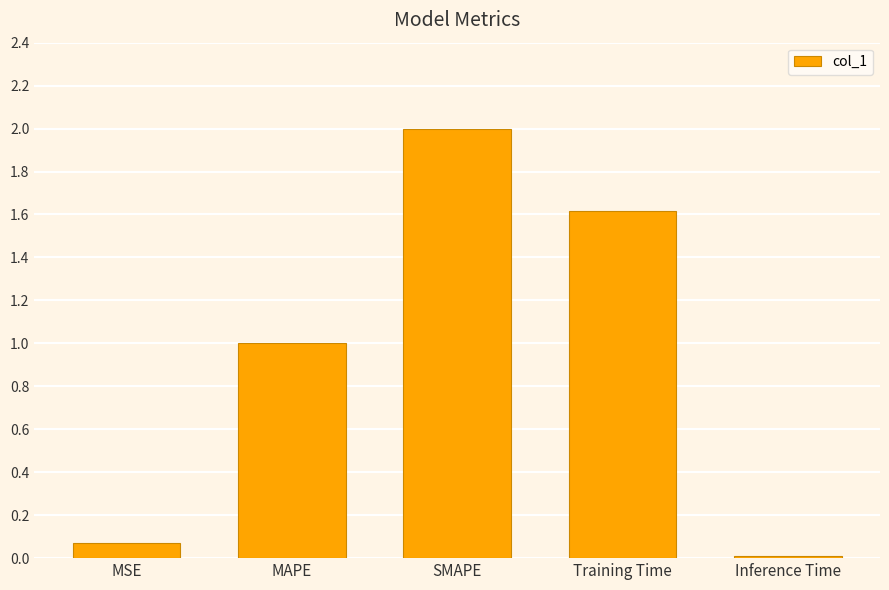

Which has a higher value, Inference Time or Training Time?

Training Time